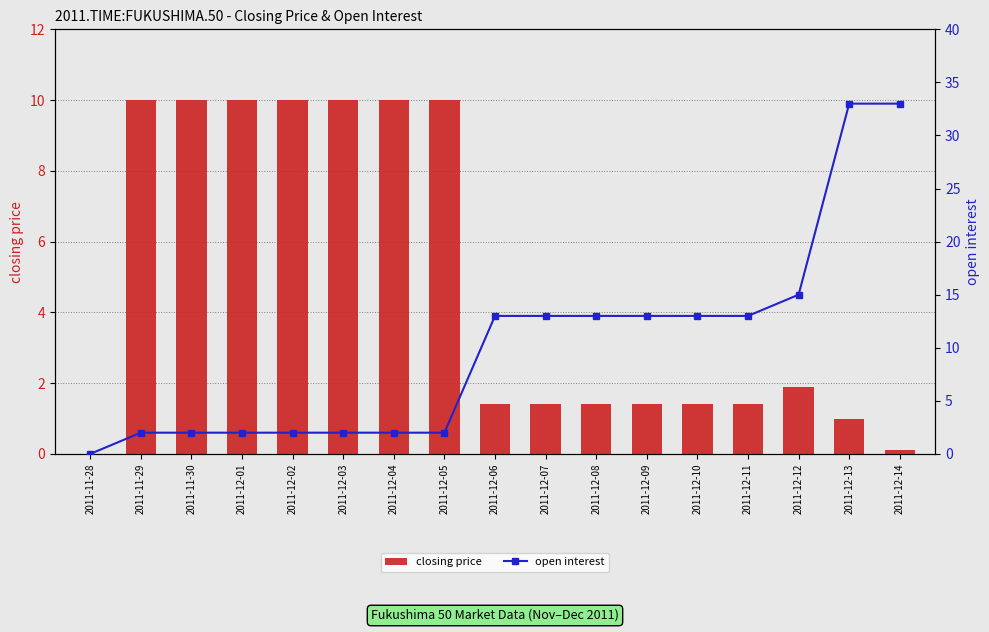

At how many categories does at least one series exceed 10?

9